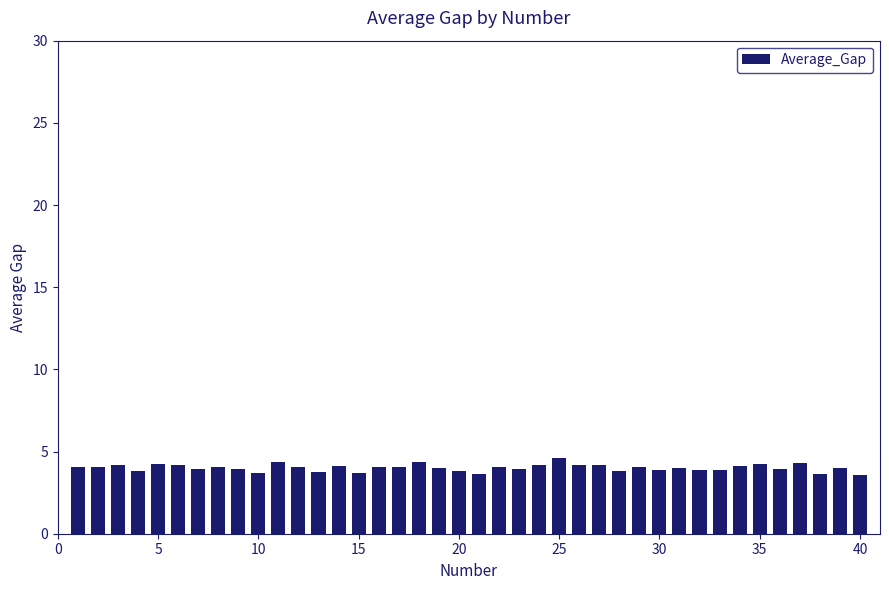

What is the value of the 7th bar from the left?

3.9